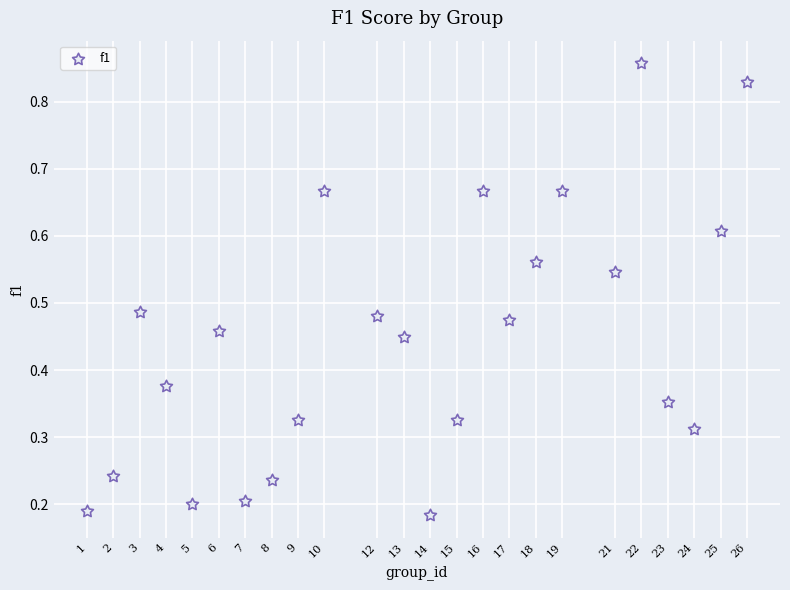

What is the range of X values (max minus min)?

25.0